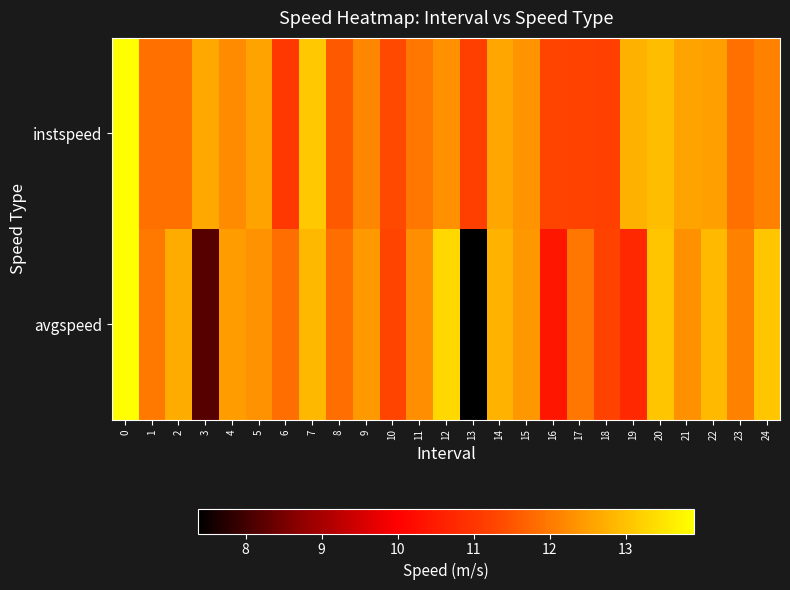

At how many categories does at least one series exceed 12?

17